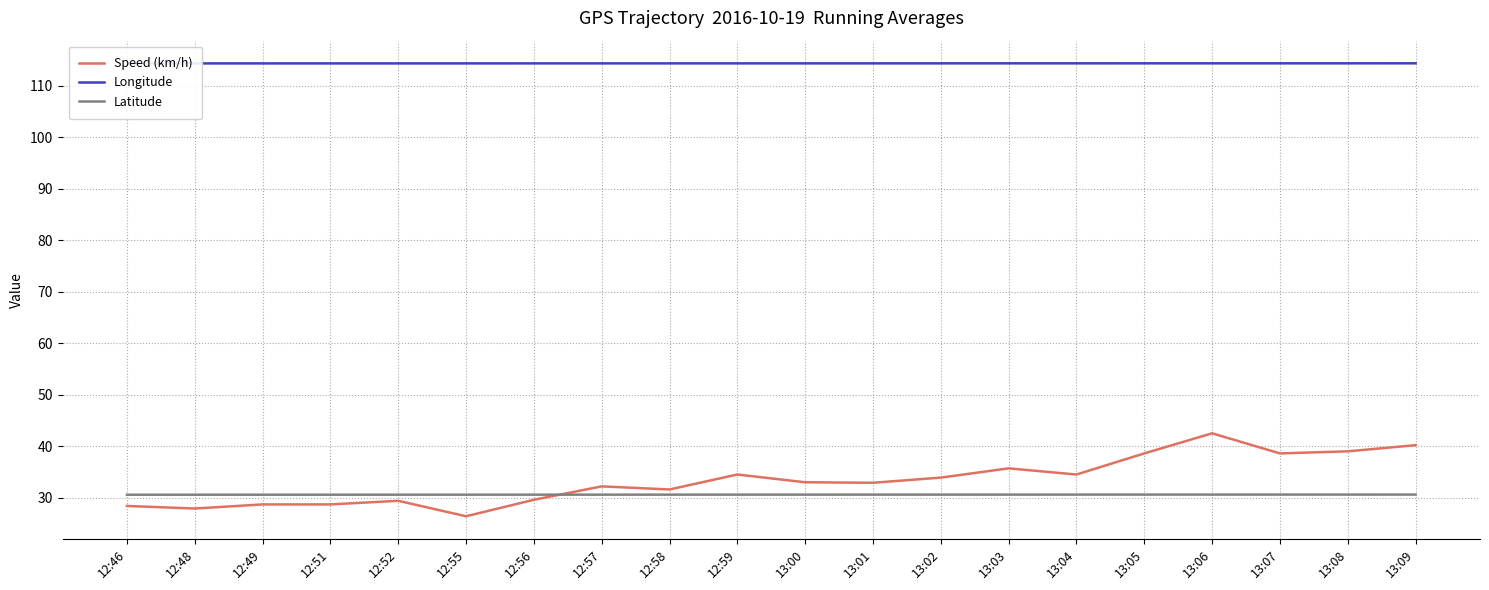

True or false: Longitude and Speed (km/h) cross at least once.

False